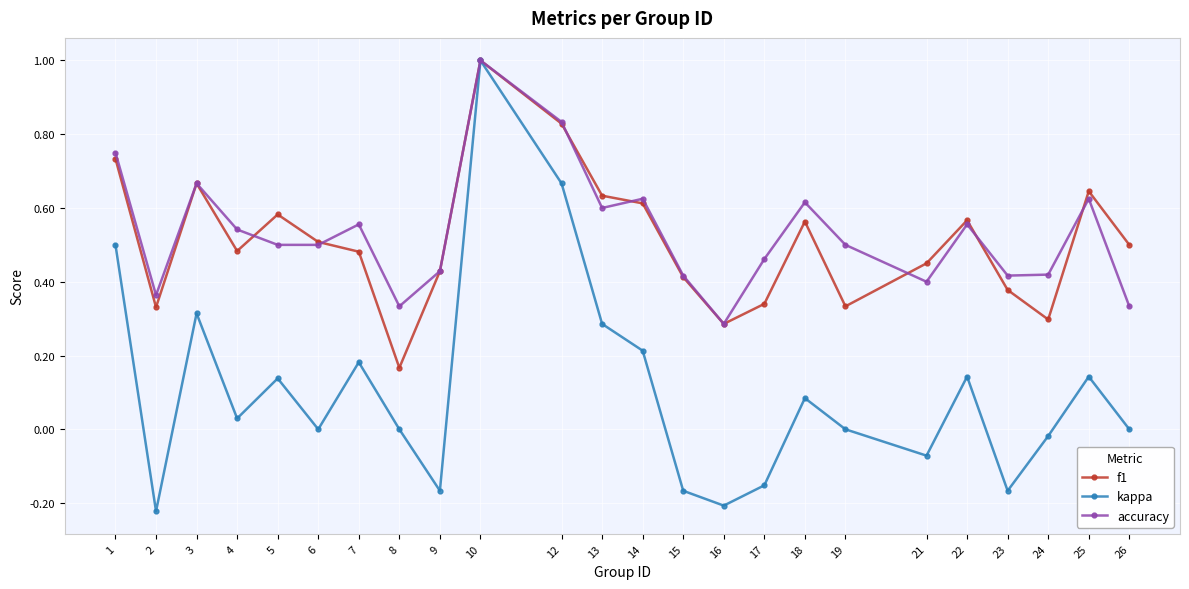

At which category does accuracy reach its first local valley?

2